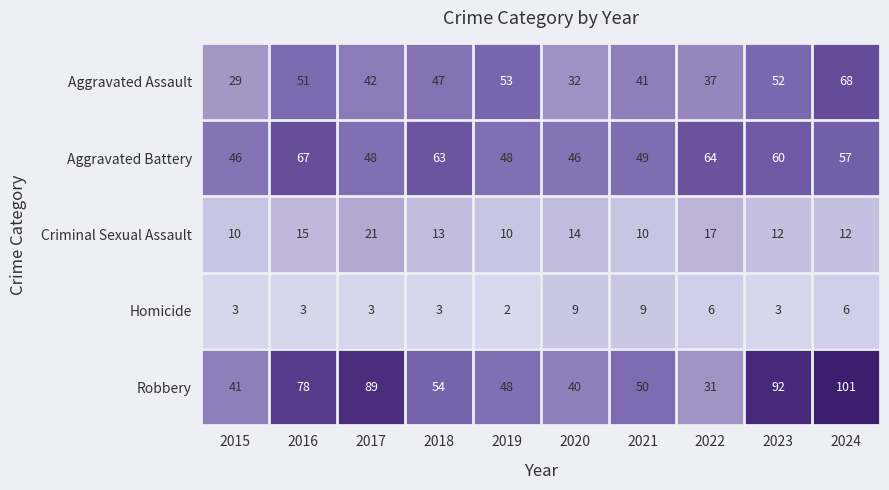

Where is Aggravated Assault nearest to the value 48?

2018